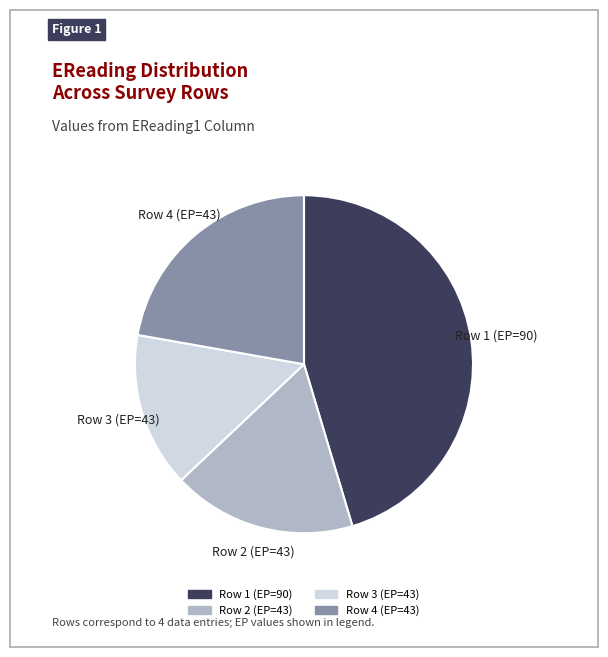

Does Row 3 (EP=43) represent more than half of the total?

No